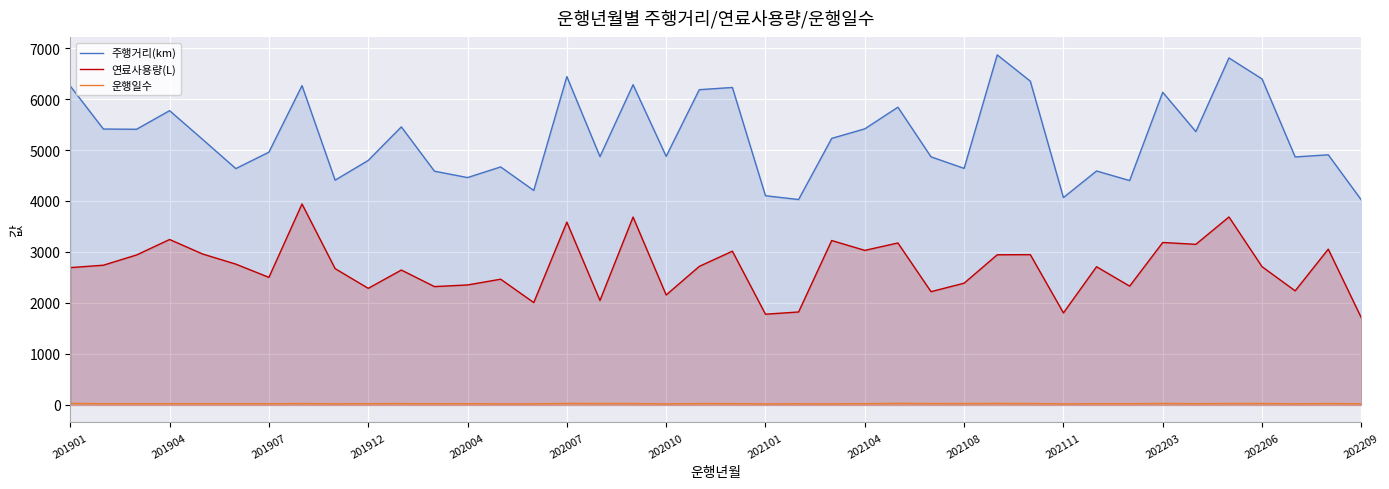

What is the minimum value for 주행거리(km)?

4019.0